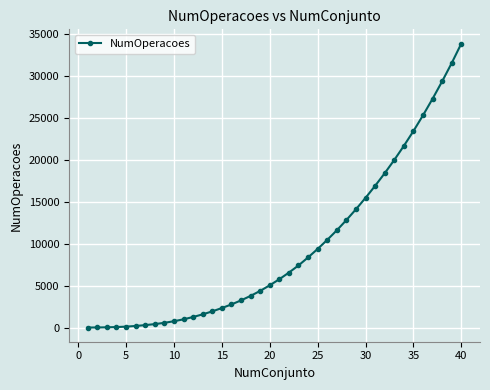

What is the greatest value displayed?

33894